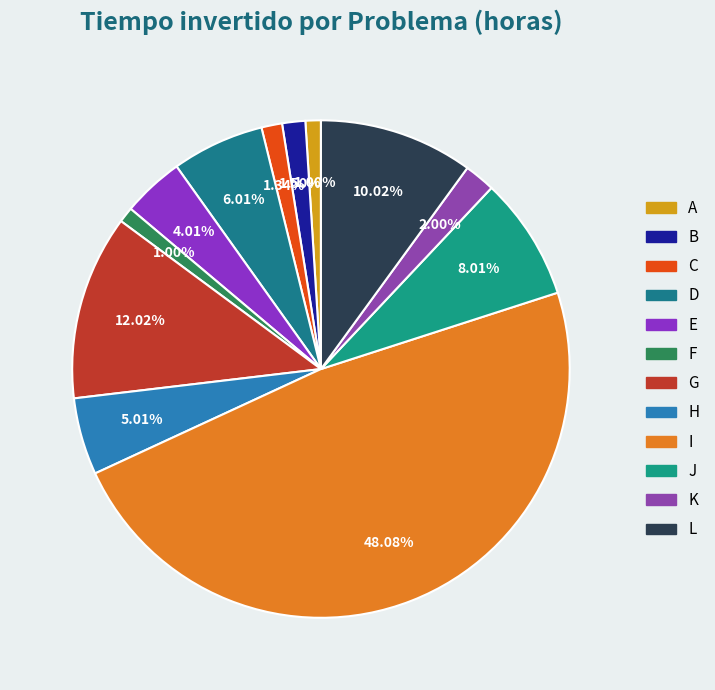

To the nearest percent, what is the difference between the A and I slice percentages?

47%